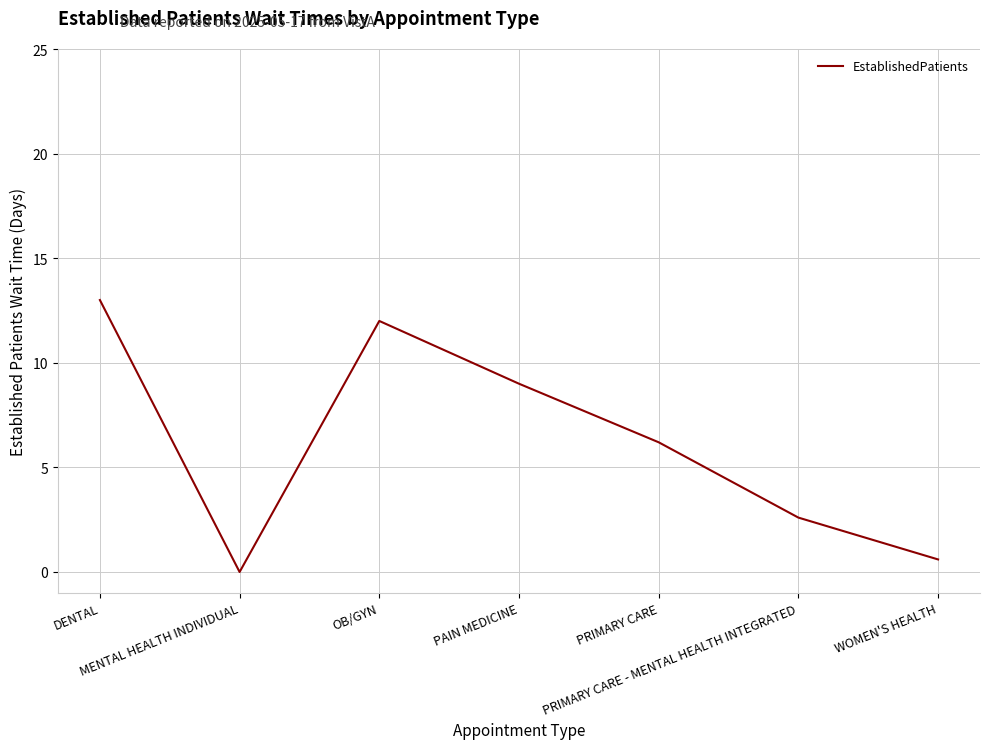

Is it true that the value at OB/GYN is 18.3?

False